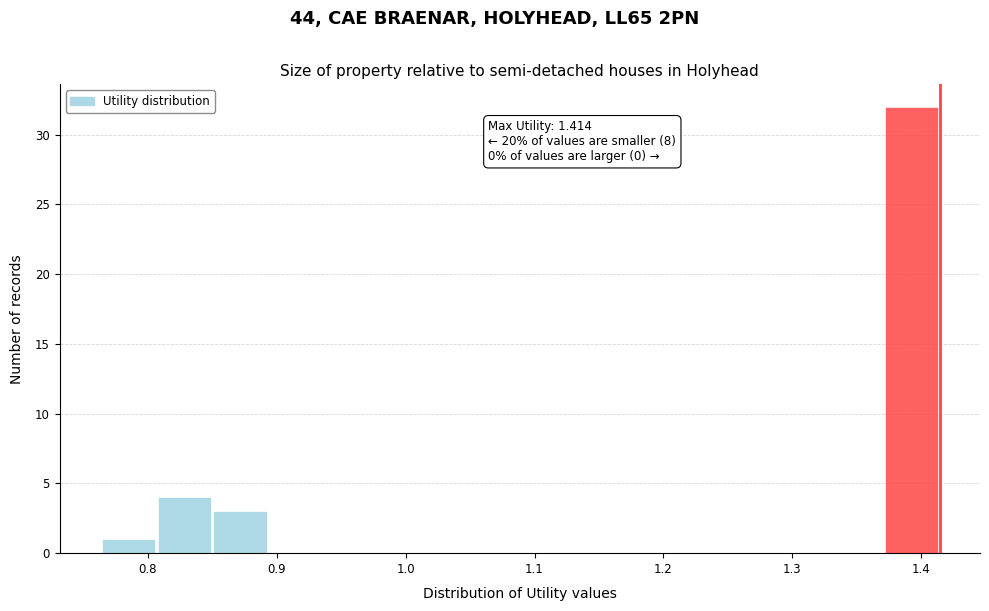

Which range on the x-axis has the tallest bar?

1.37 to 1.41